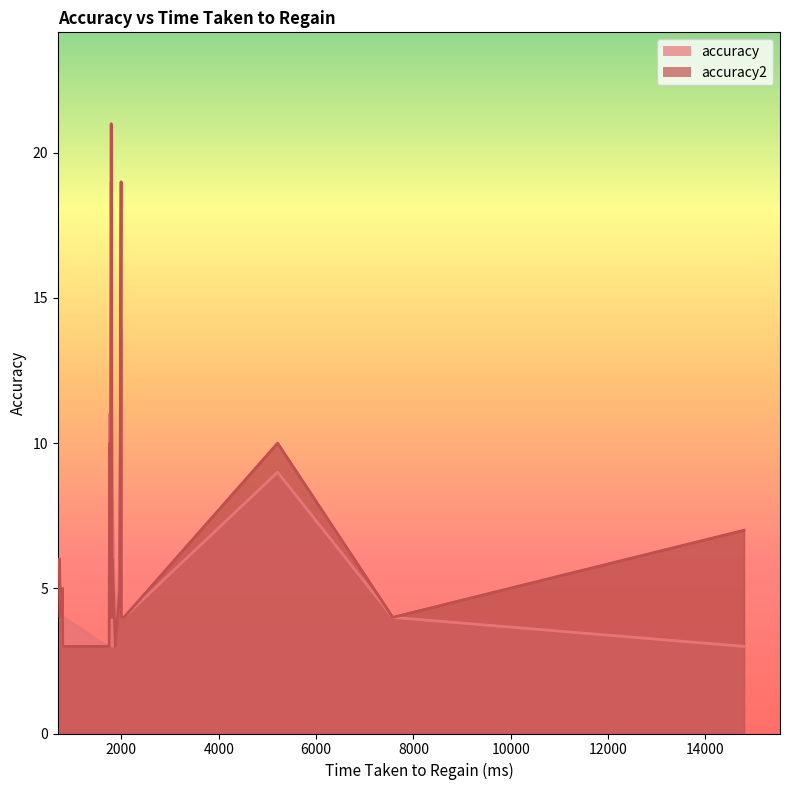

The accuracy2 series shows 3 at 3. True or false?

True